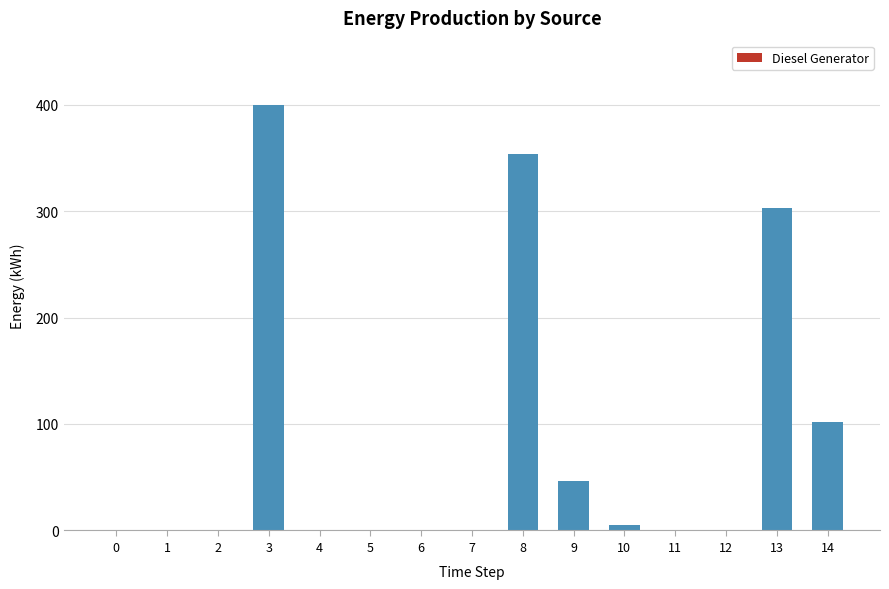

Reading left to right, what are all the values shown in this chart?

0	0	0	400	0	0	0	0	354	46	5	0	0	303	102